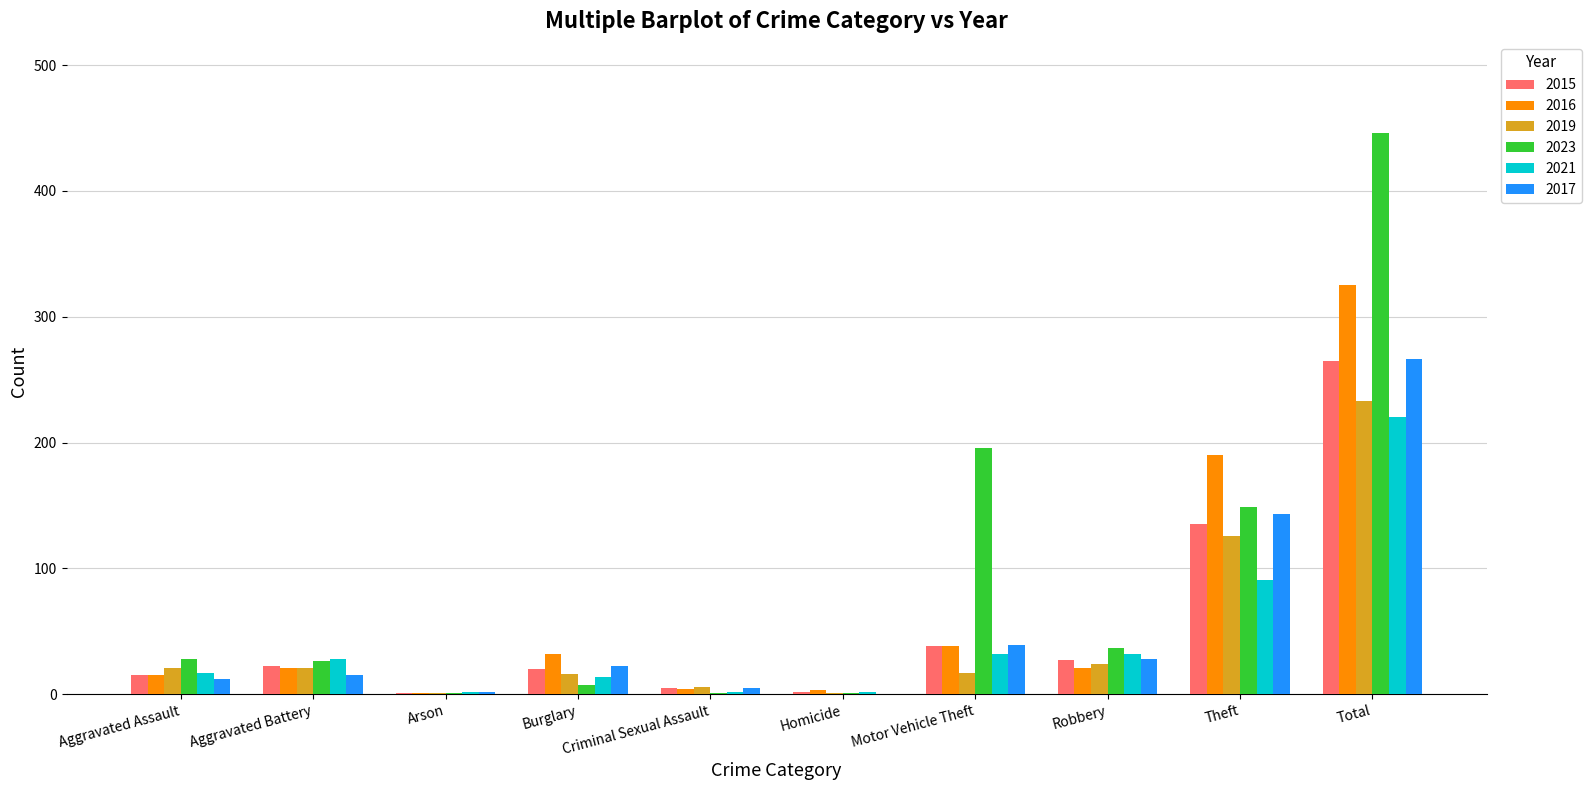

What value does the 2017 series have at Robbery?

28